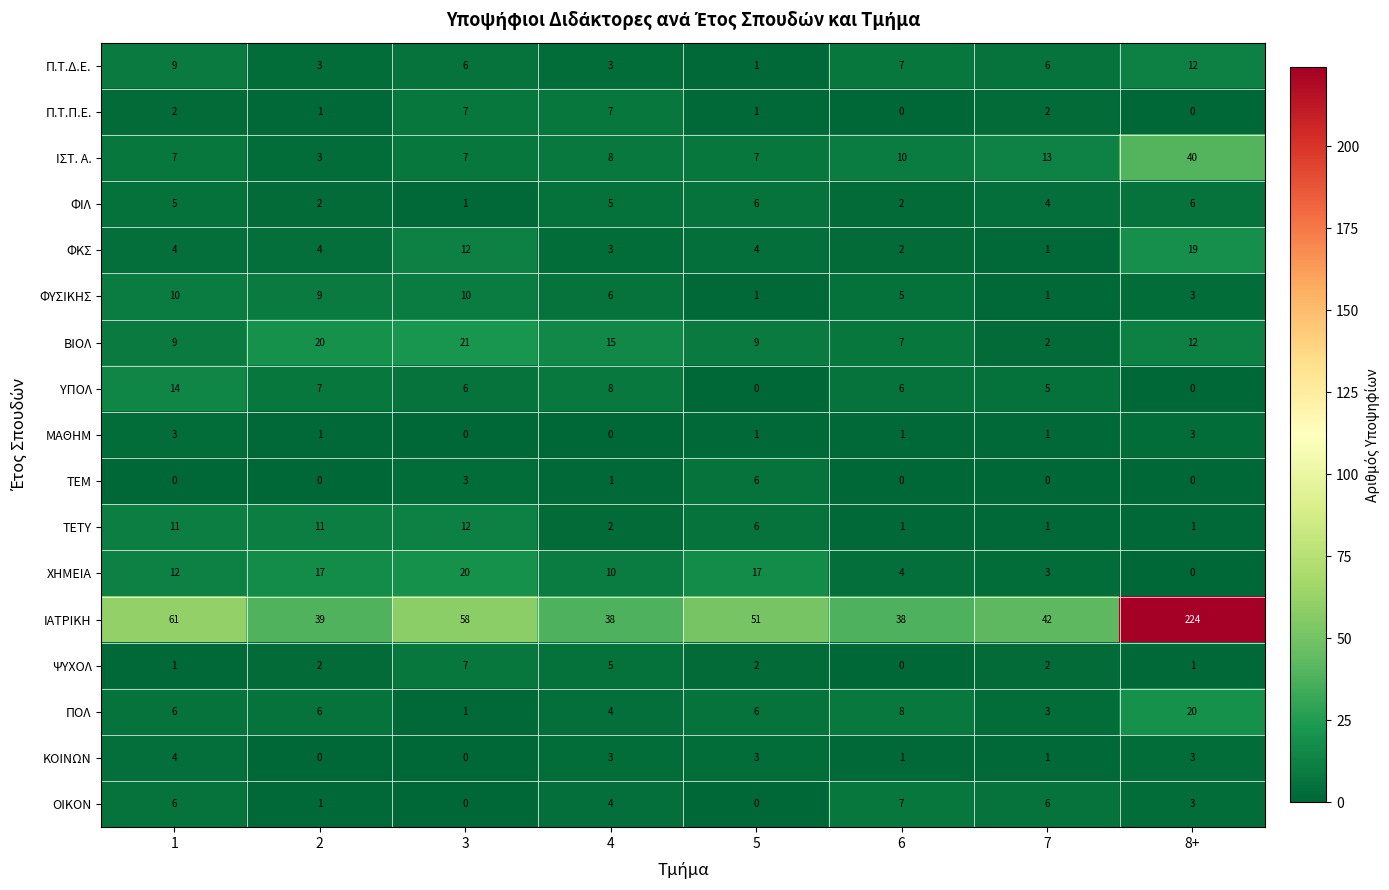

What is the difference between the maximum and minimum values in the ΧΗΜΕΙΑ series?

20